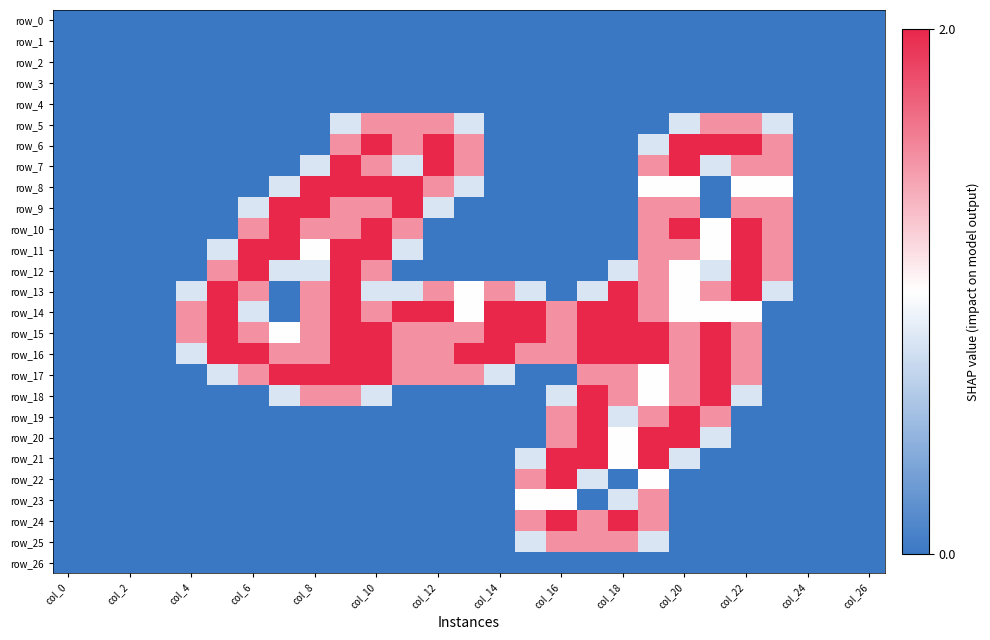

What is the difference between the maximum and minimum values in the row_24 series?

2.0